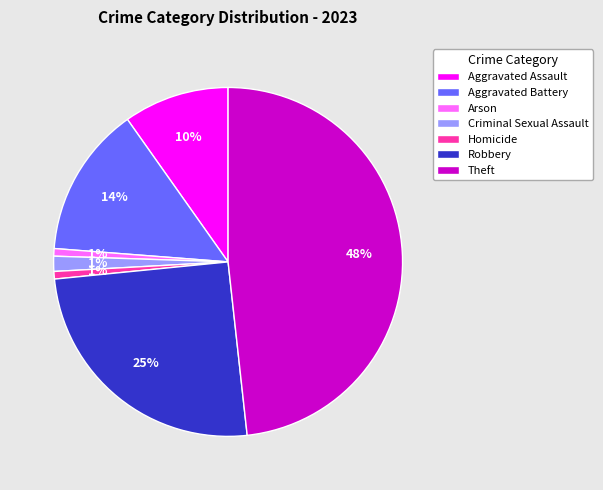

Which slice is the largest?

Theft